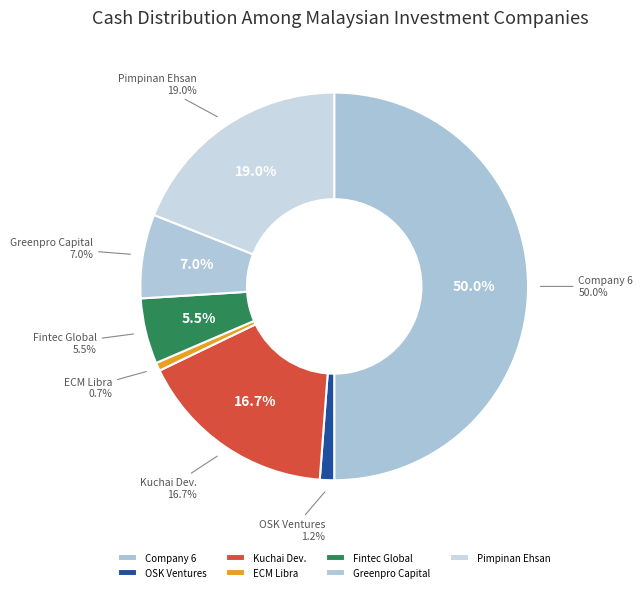

The Greenpro Capital Corp. slice represents 7% of the pie. True or false?

True